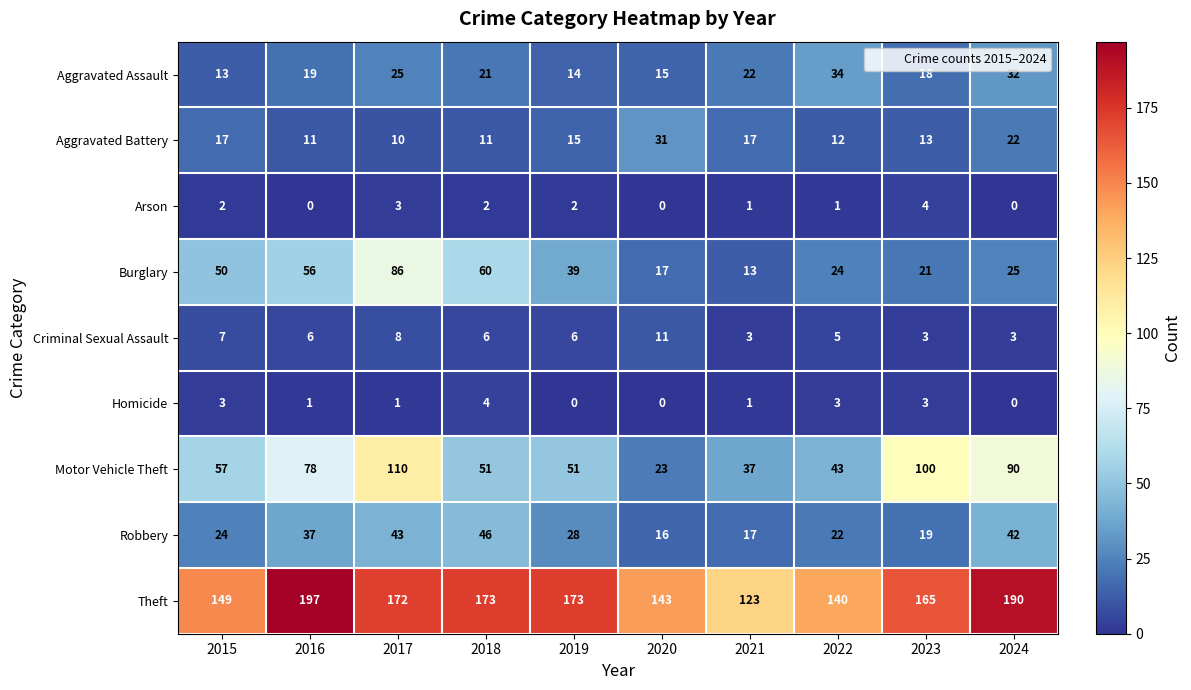

What is the difference between the maximum and minimum values in the Aggravated Battery series?

21